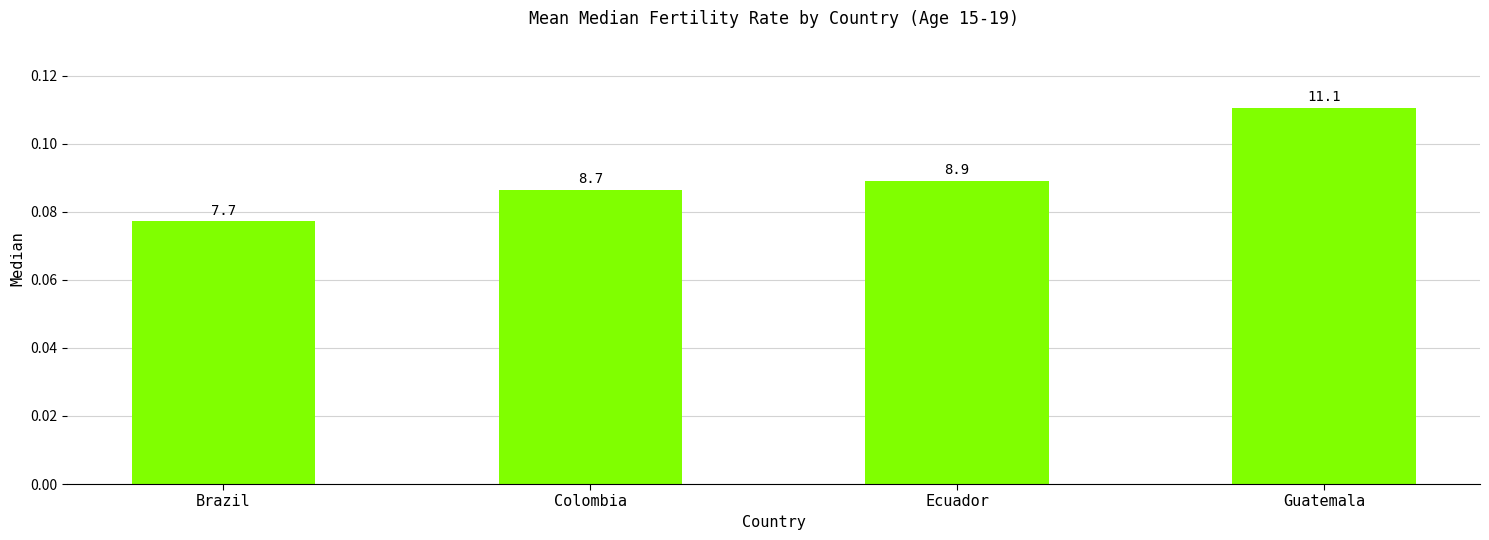

Are the bars horizontal?

No